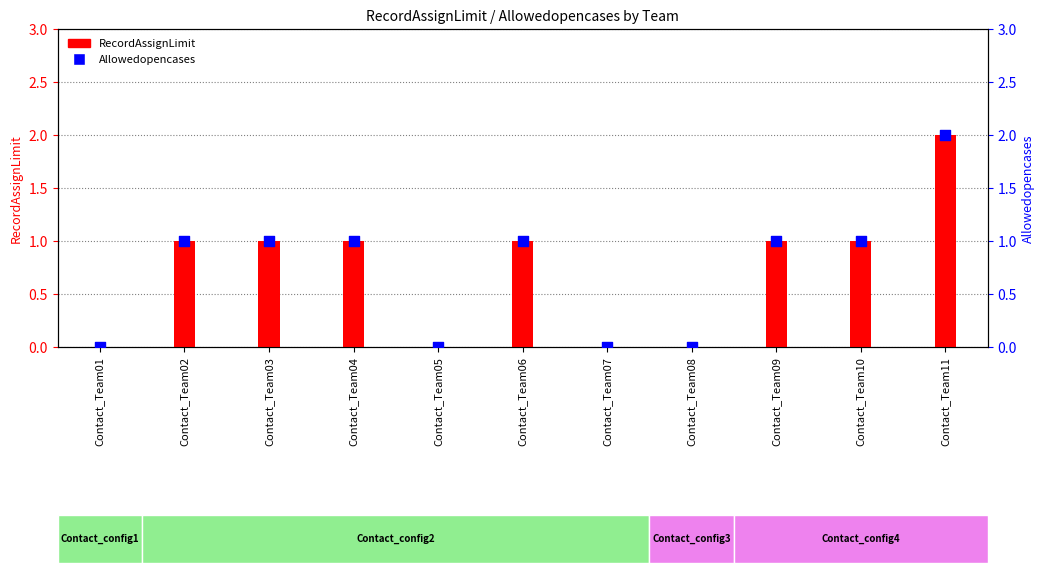

Which series has the largest total across all categories?

RecordAssignLimit